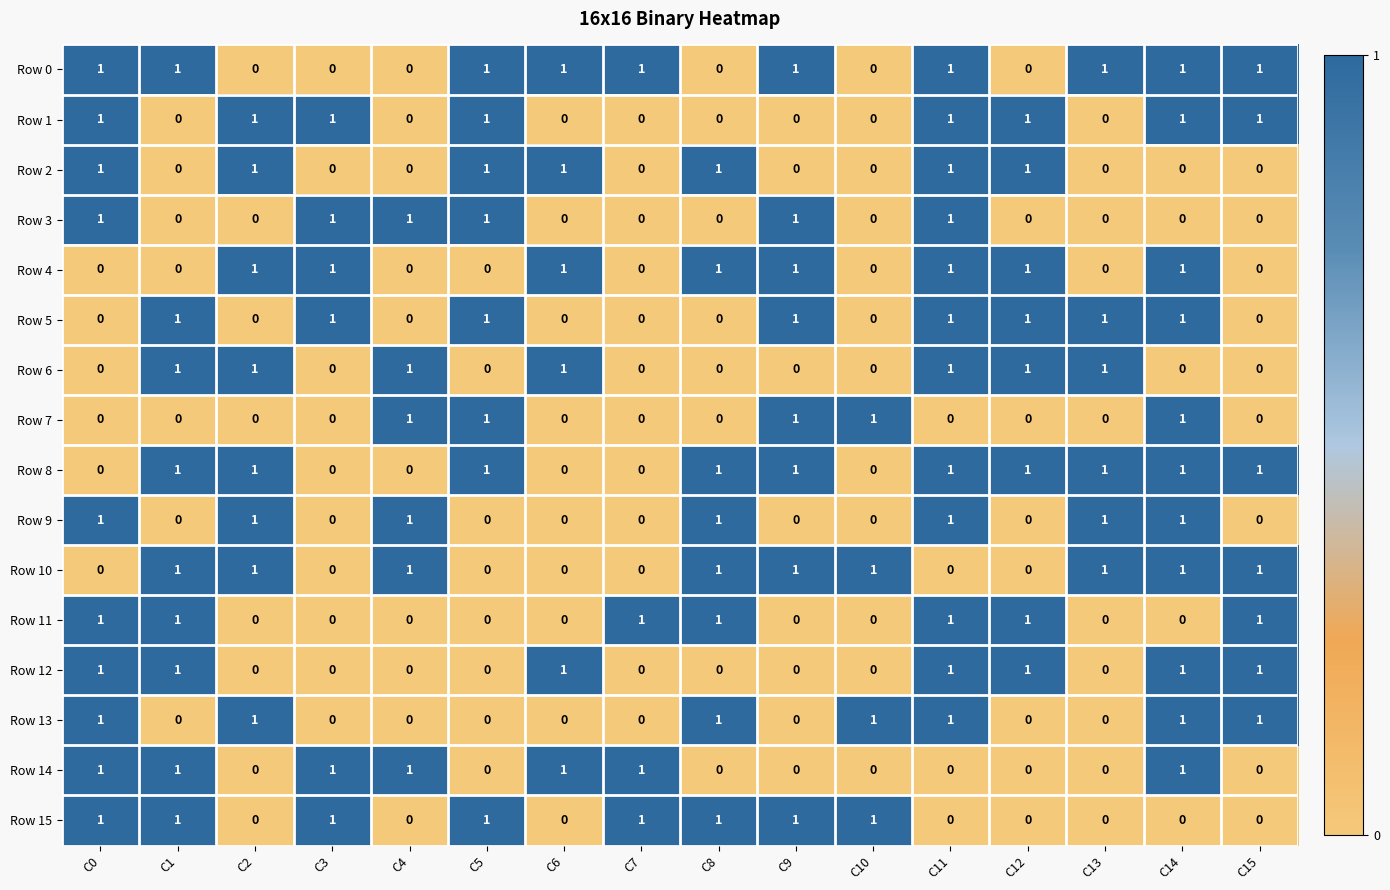

The value of Row 8 at C15 is 1. True or false?

True